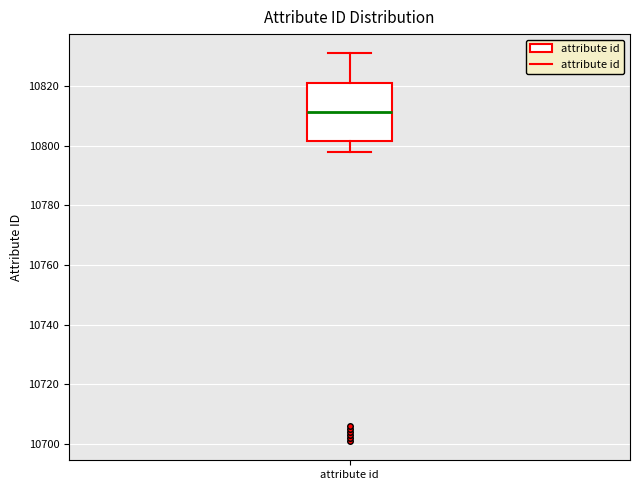

Transcribe this box plot: give where the median line is, the range the box spans, and where the two whiskers end, as read against the y-axis. The values are not printed on the chart, so give them approximately, as read against the axis.

median 10812, box 10802 to 10822, whiskers 10798 to 10832